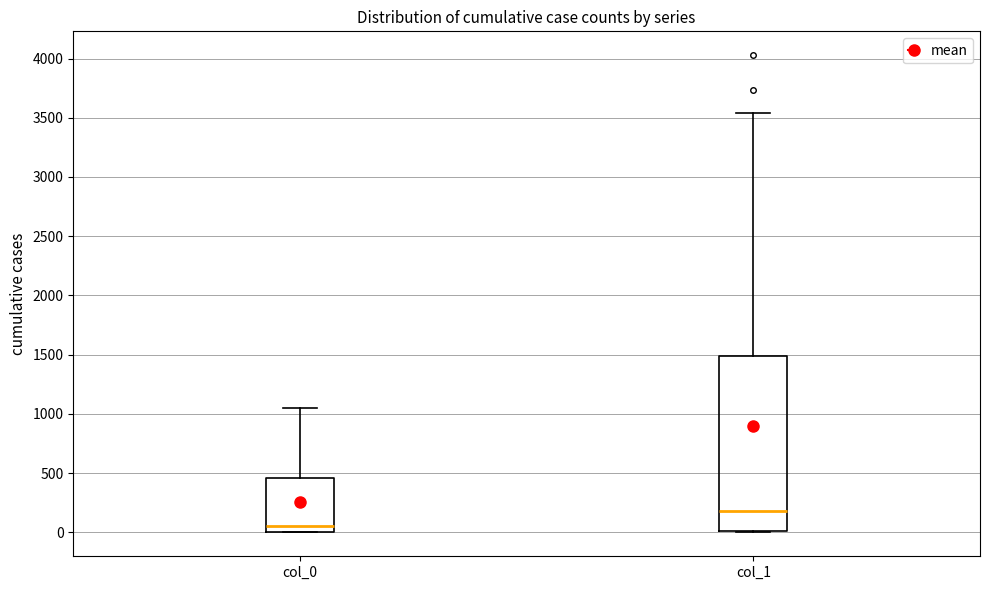

Where does the upper whisker of the box for col_0 end on the y-axis? The values are not printed on the chart, so give them approximately, as read against the axis.

1050